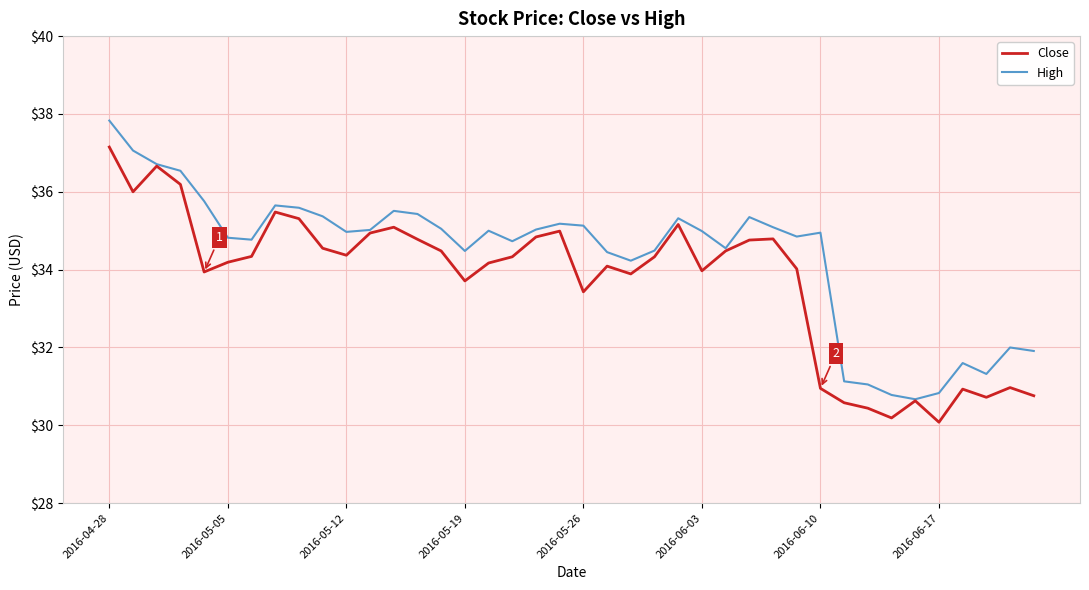

Count the number of categories in the chart.

40